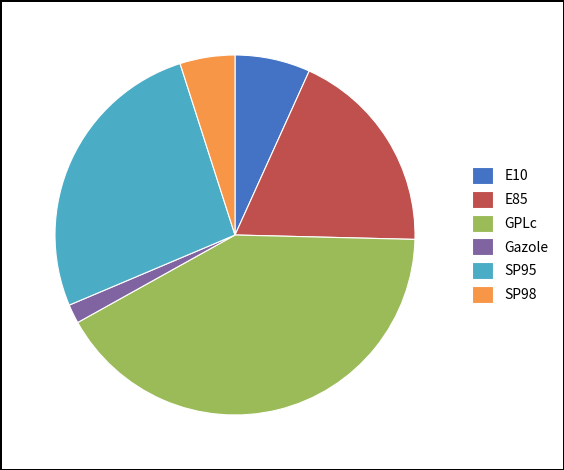

Rank the categories by value from lowest to highest.

Gazole, SP98, E10, E85, SP95, GPLc